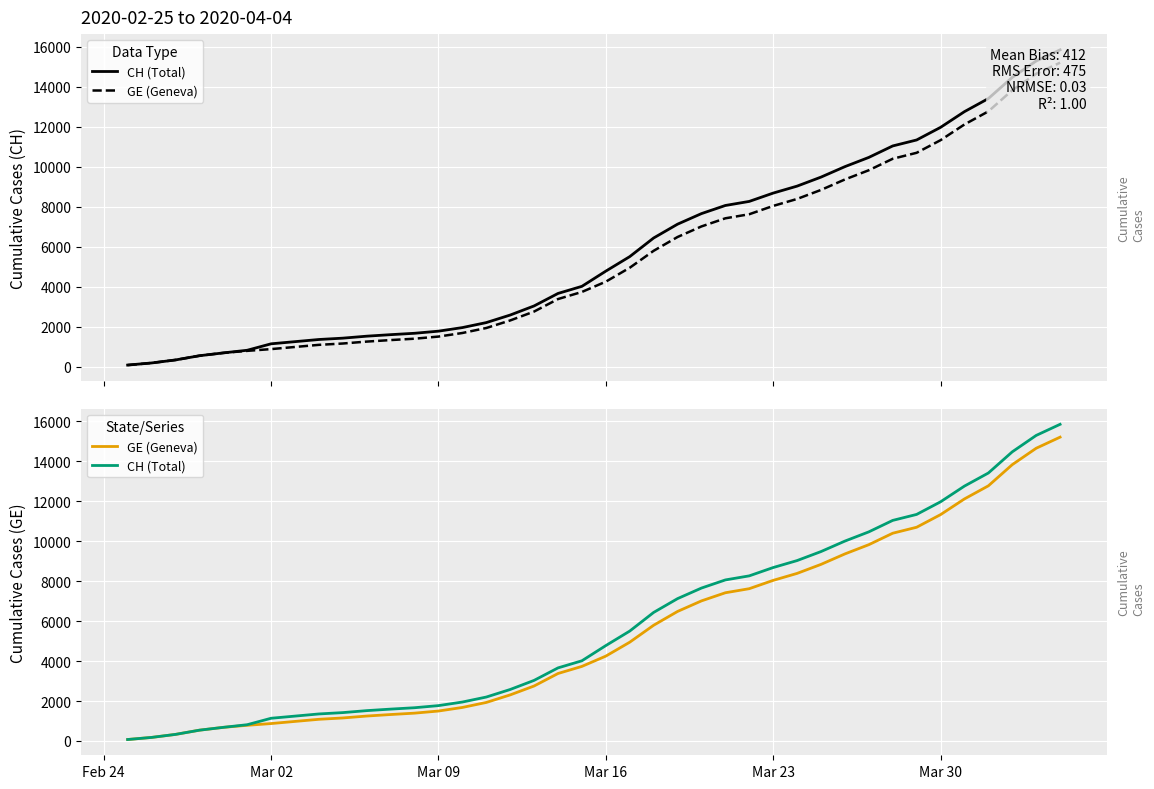

Which series has the largest total across all categories?

CH (Total)